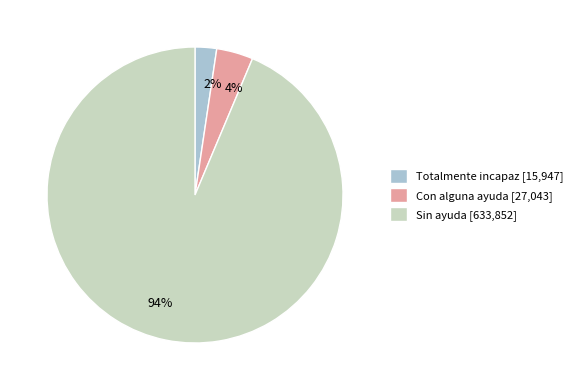

Combined, do Con alguna ayuda and Sin ayuda account for over 50%?

Yes